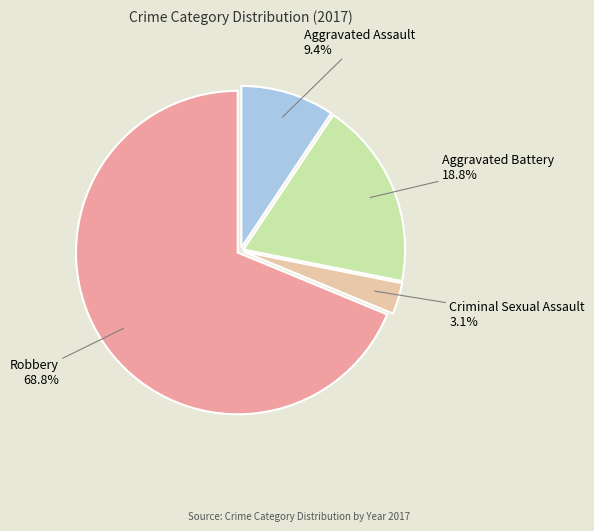

What is the ratio of the value at Aggravated Assault to the value at Aggravated Battery?

0.5